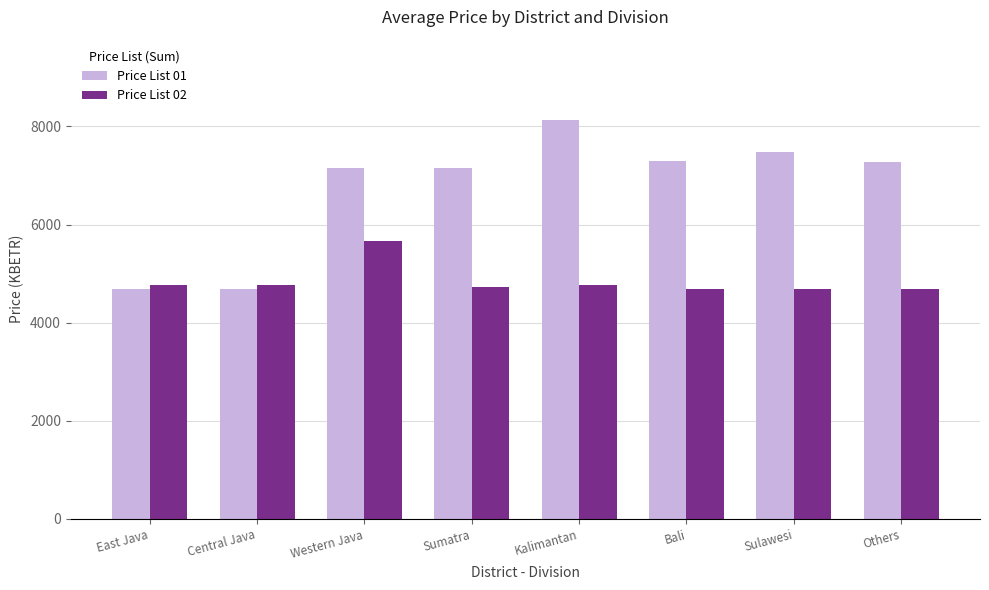

Which series has the largest range (max minus min)?

Price List 01